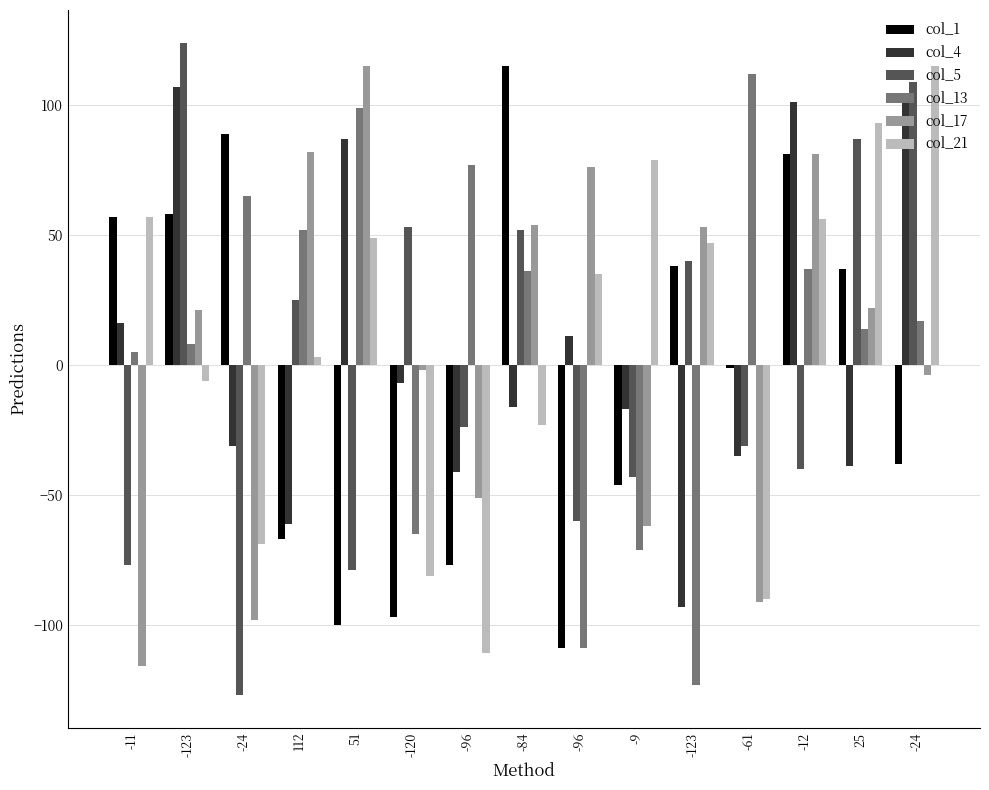

What is the difference between the col_4 values at -96 and -9?

24